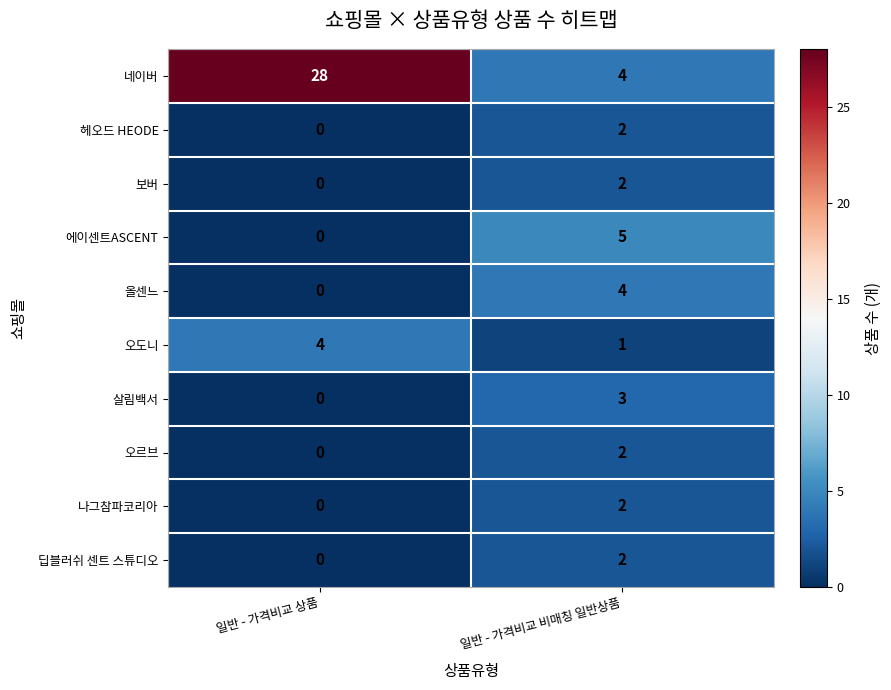

True or false: 오르브 has a value of 1 at 일반 - 가격비교 비매칭 일반상품.

False